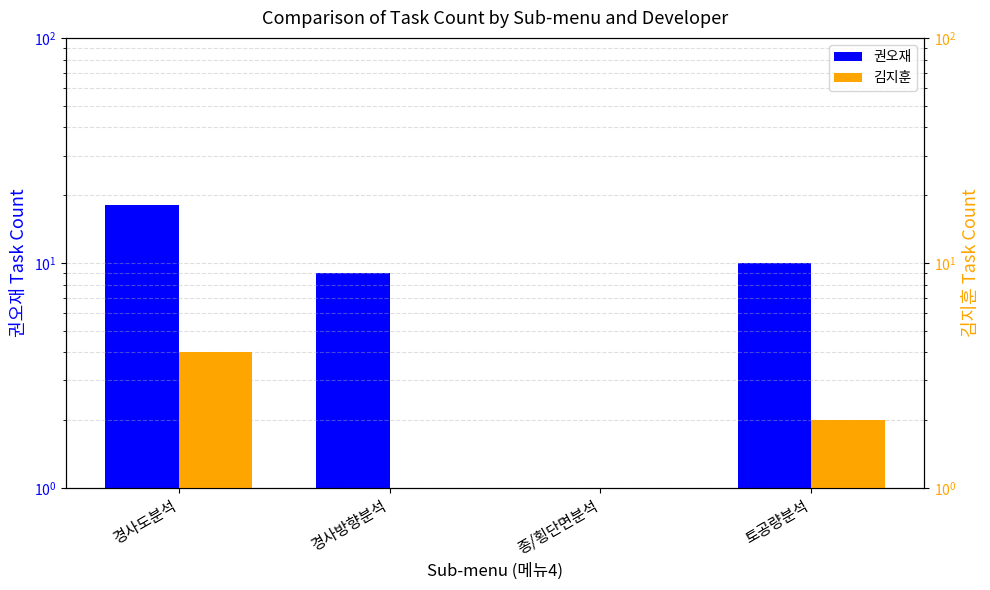

List the series in order of their peak value, highest first.

권오재, 김지훈